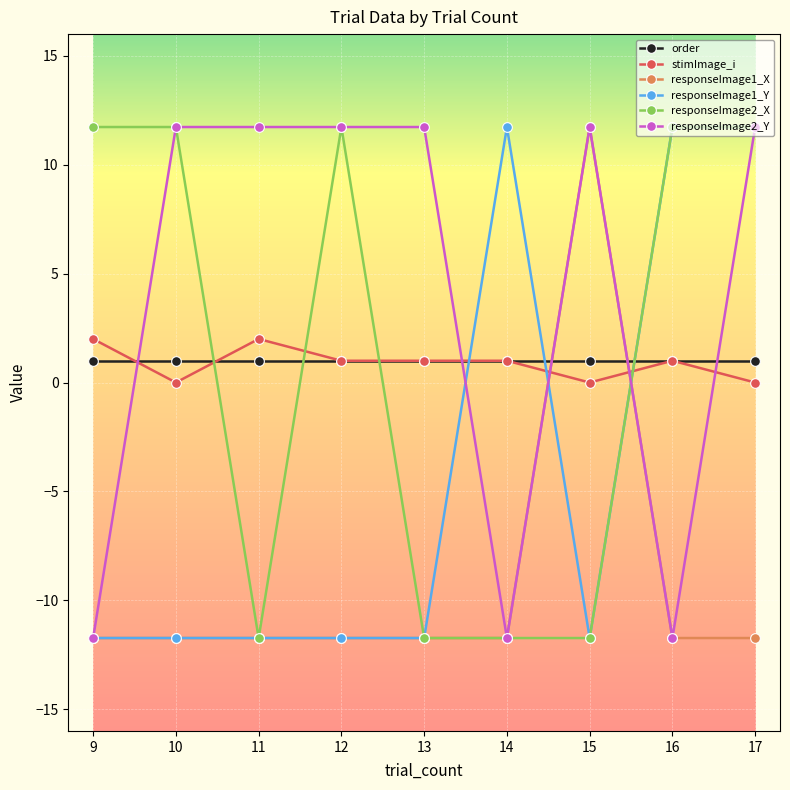

Reading left to right, transcribe all the data shown in this chart.

order: 9=1.0	10=1.0	11=1.0	12=1.0	13=1.0	14=1.0	15=1.0	16=1.0	17=1.0
stimImage_i: 9=2.0	10=0.0	11=2.0	12=1.0	13=1.0	14=1.0	15=0.0	16=1.0	17=0.0
responseImage1_X: 9=-11.7	10=-11.7	11=-11.7	12=-11.7	13=-11.7	14=-11.7	15=11.7	16=-11.7	17=-11.7
responseImage1_Y: 9=-11.7	10=-11.7	11=-11.7	12=-11.7	13=-11.7	14=11.7	15=-11.7	16=11.7	17=11.7
responseImage2_X: 9=11.7	10=11.7	11=-11.7	12=11.7	13=-11.7	14=-11.7	15=-11.7	16=11.7	17=11.7
responseImage2_Y: 9=-11.7	10=11.7	11=11.7	12=11.7	13=11.7	14=-11.7	15=11.7	16=-11.7	17=11.7